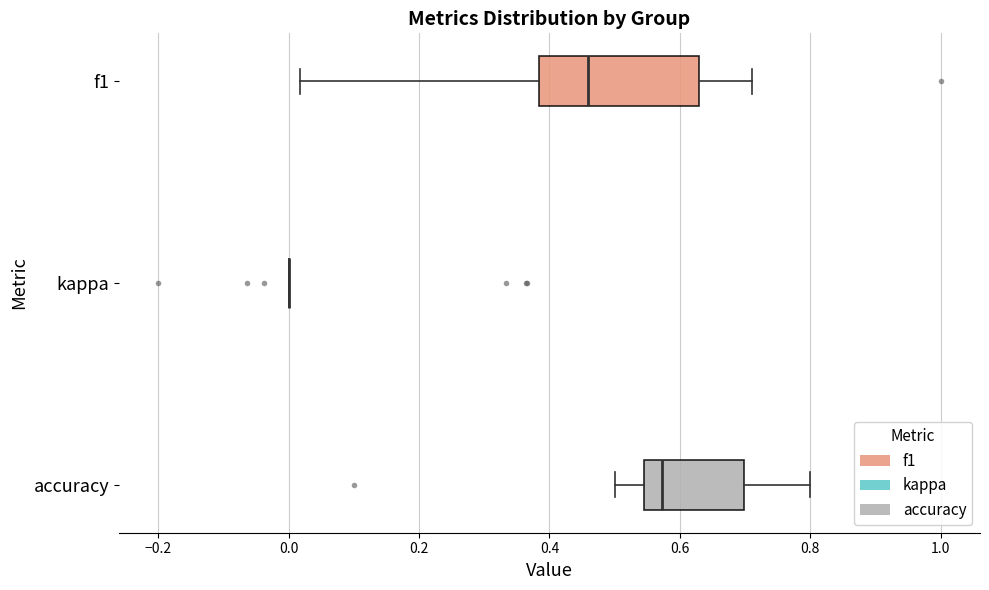

Comparing the boxes themselves (not the whiskers), which one is the widest?

f1